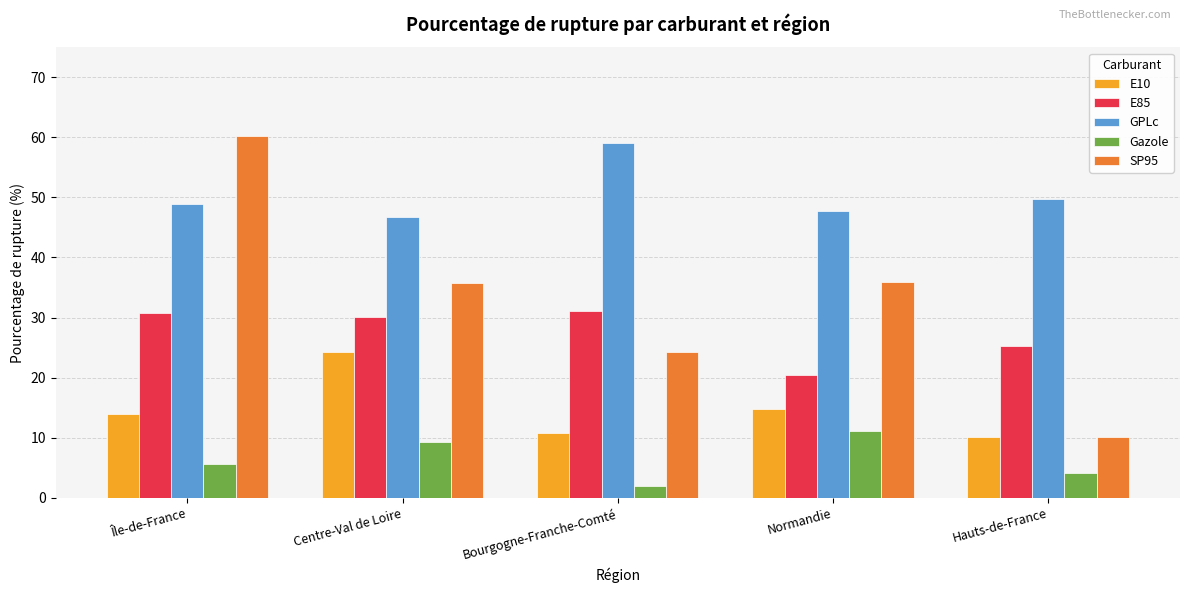

Which series changed the most between Normandie and Hauts-de-France?

SP95